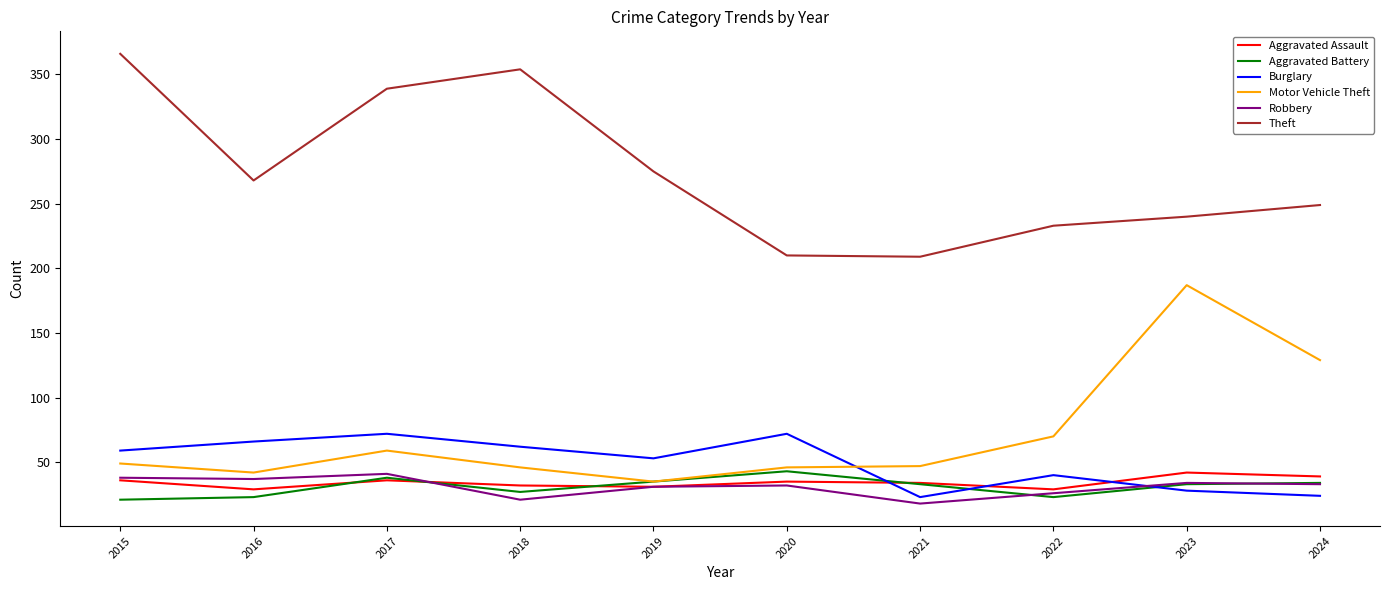

Between 2019 and 2023, which series saw the biggest shift?

Motor Vehicle Theft